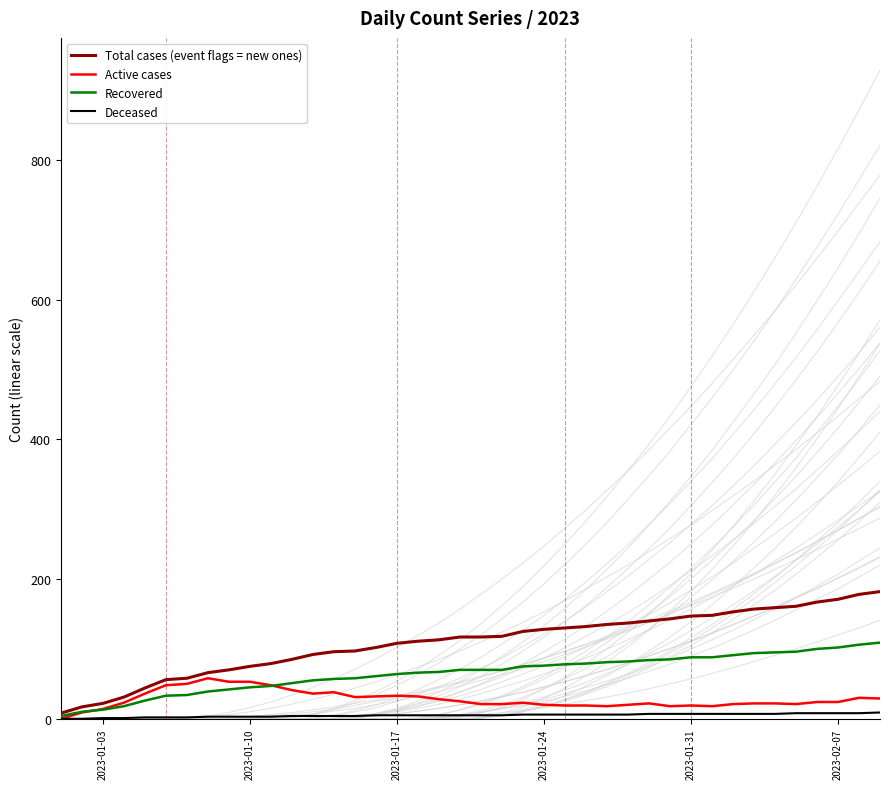

What is the maximum value for Active cases?

58